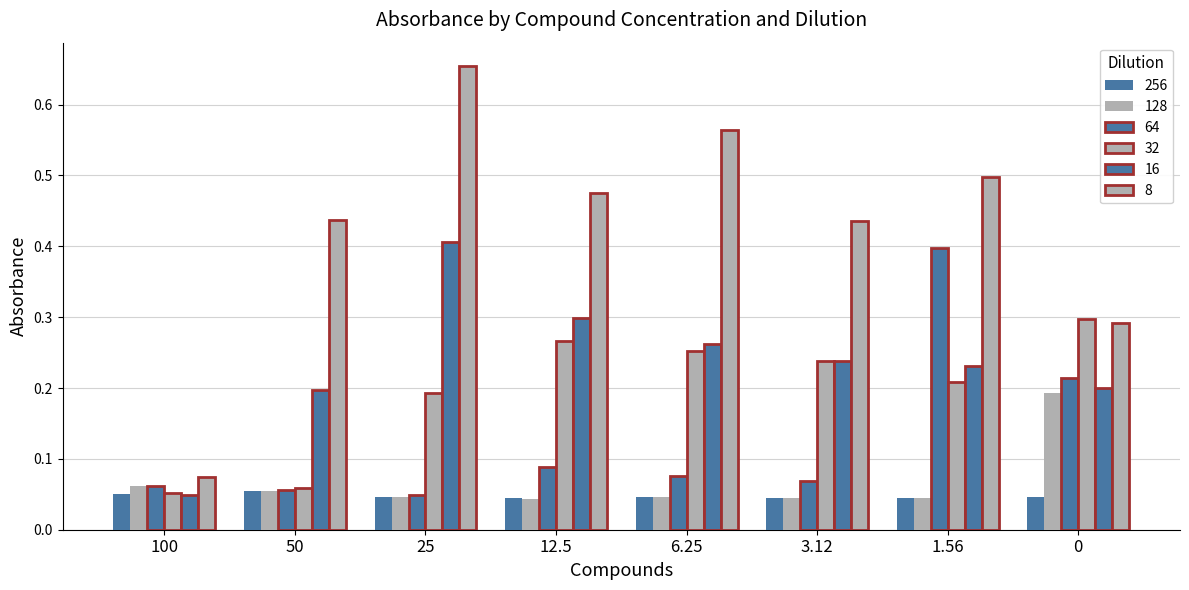

Rank the categories by 64 value from highest to lowest.

1.56, 0, 12.5, 6.25, 3.12, 100, 50, 25